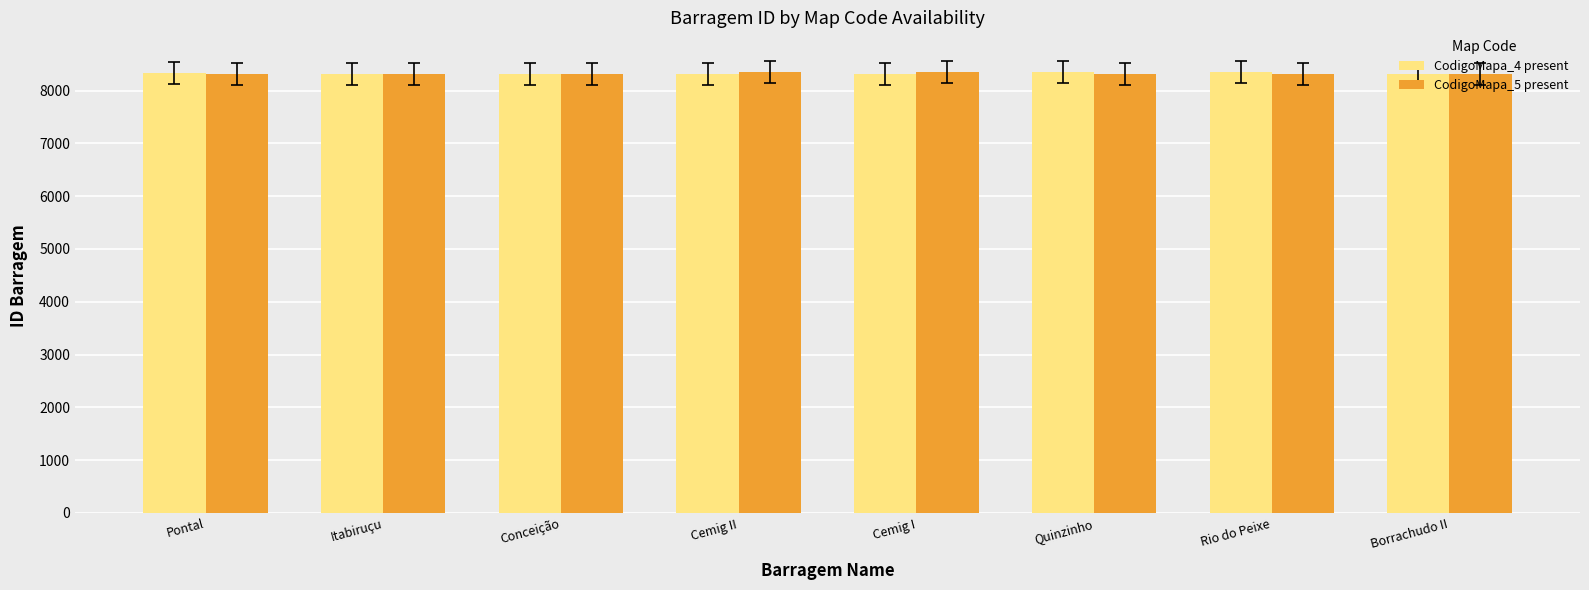

Which series has the widest spread of values?

CodigoMapa_5 present